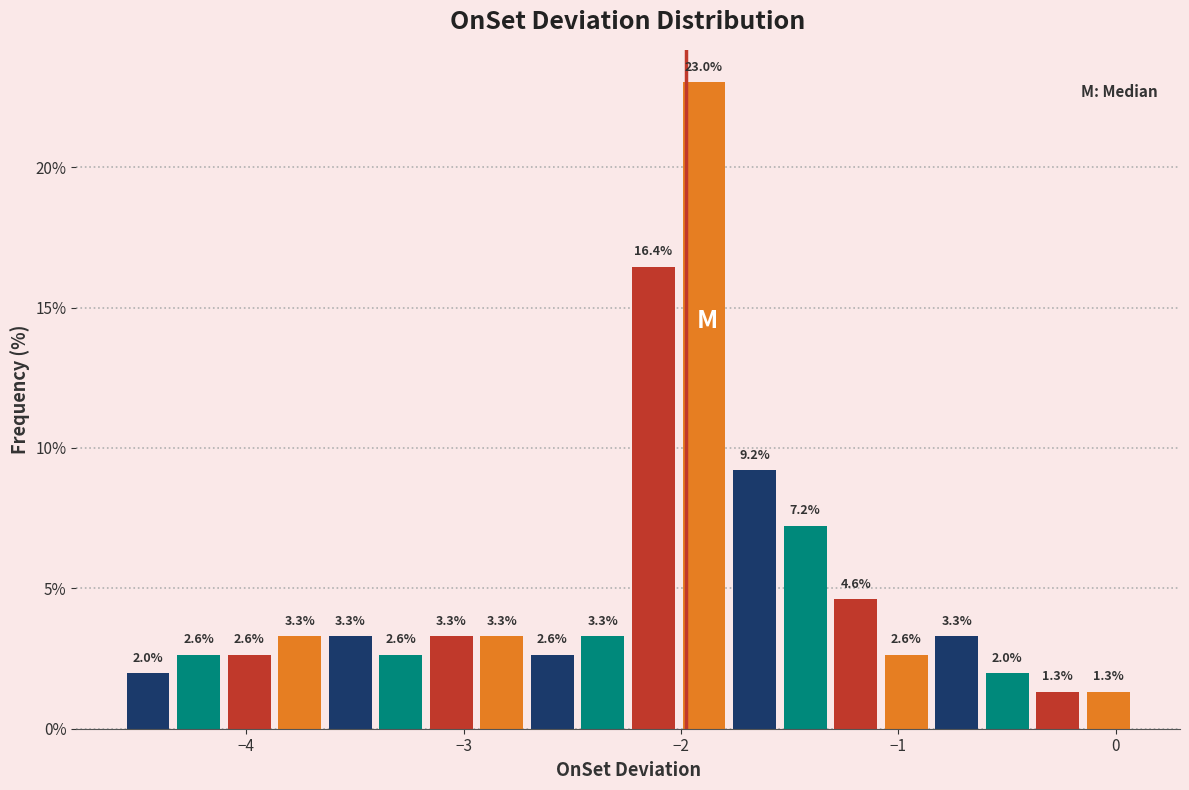

Read against the x-axis, roughly where is the centre of the tallest bar?

-1.9